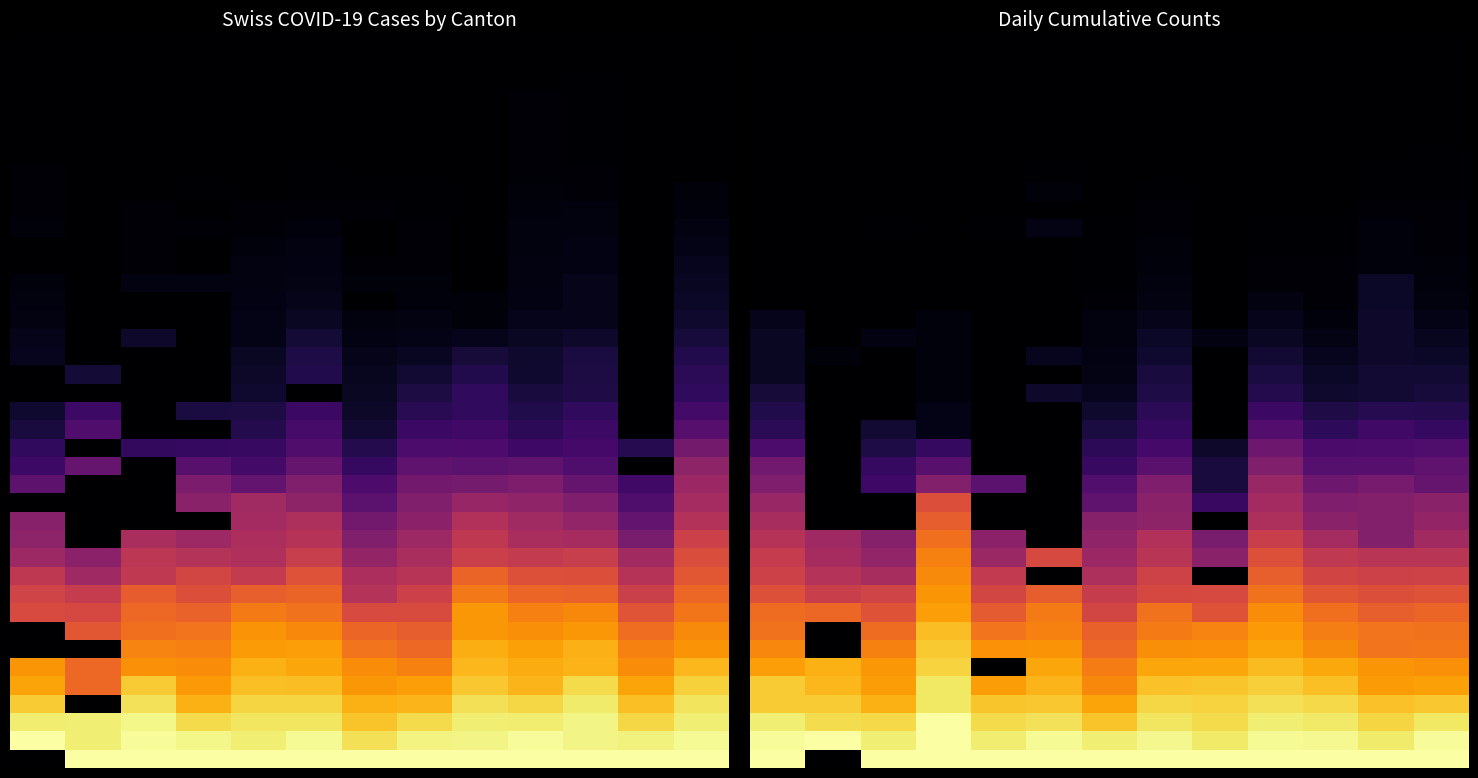

Between 12 and 10, which is larger?

12